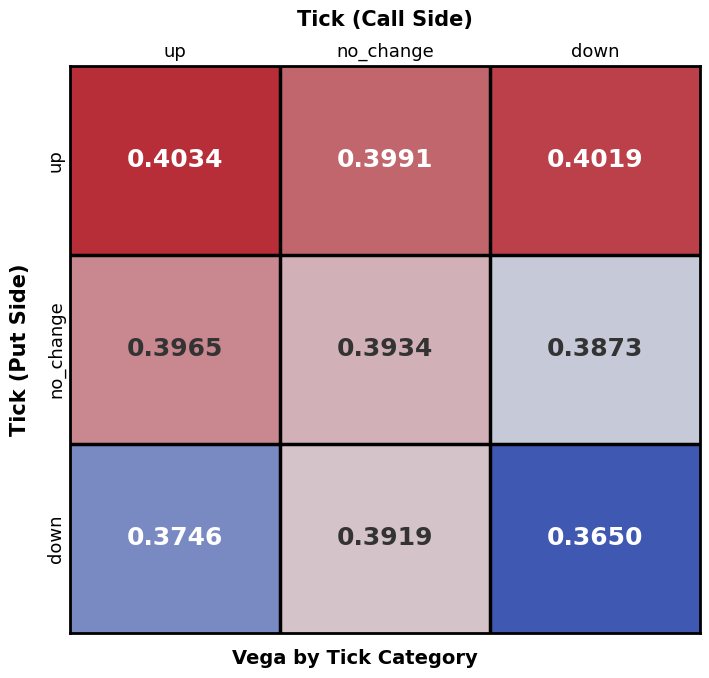

Which category has the lowest value across all series?

down